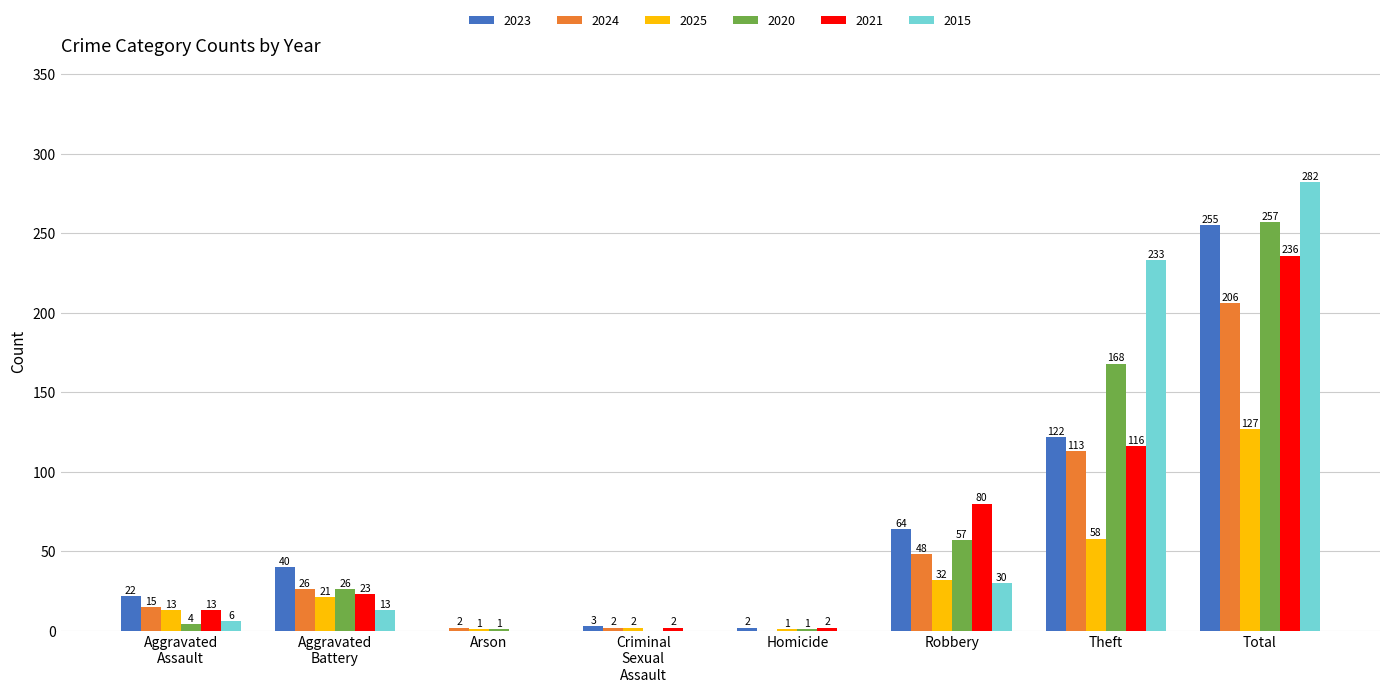

Which series has the largest total across all categories?

2015